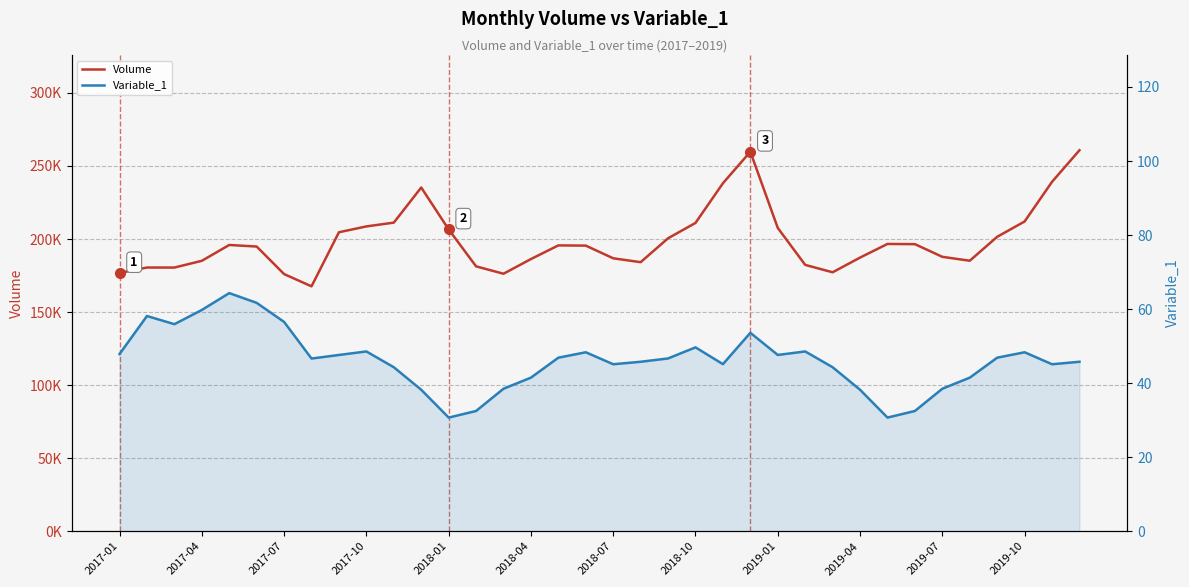

What is the greatest value displayed?

260756.0